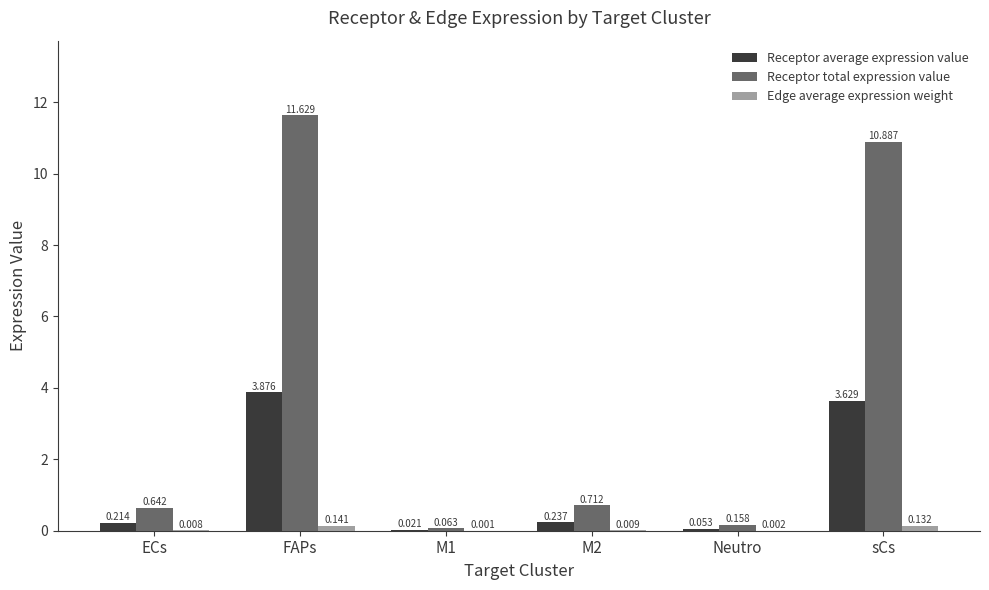

Which series changed the most between M1 and M2?

Receptor total expression value